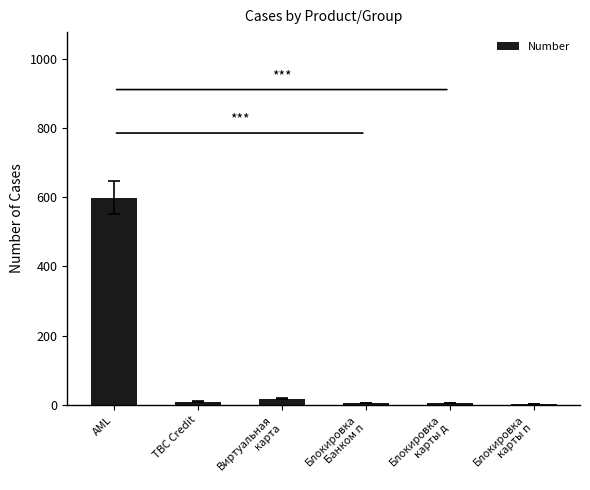

Which category has the highest value across all series?

AML